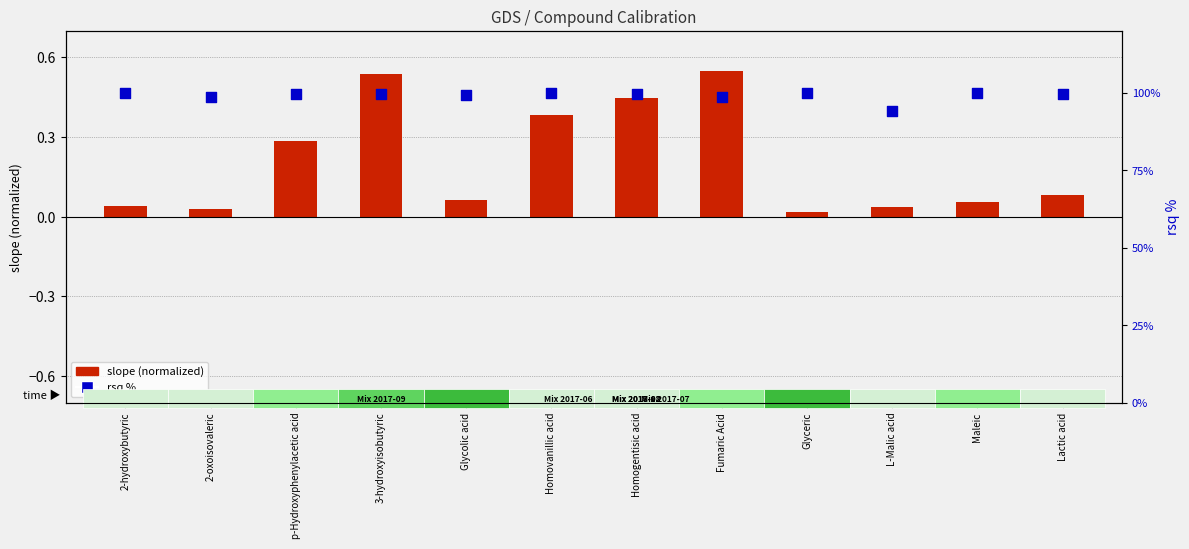

Which series reaches the minimum Y coordinate?

slope (normalized)